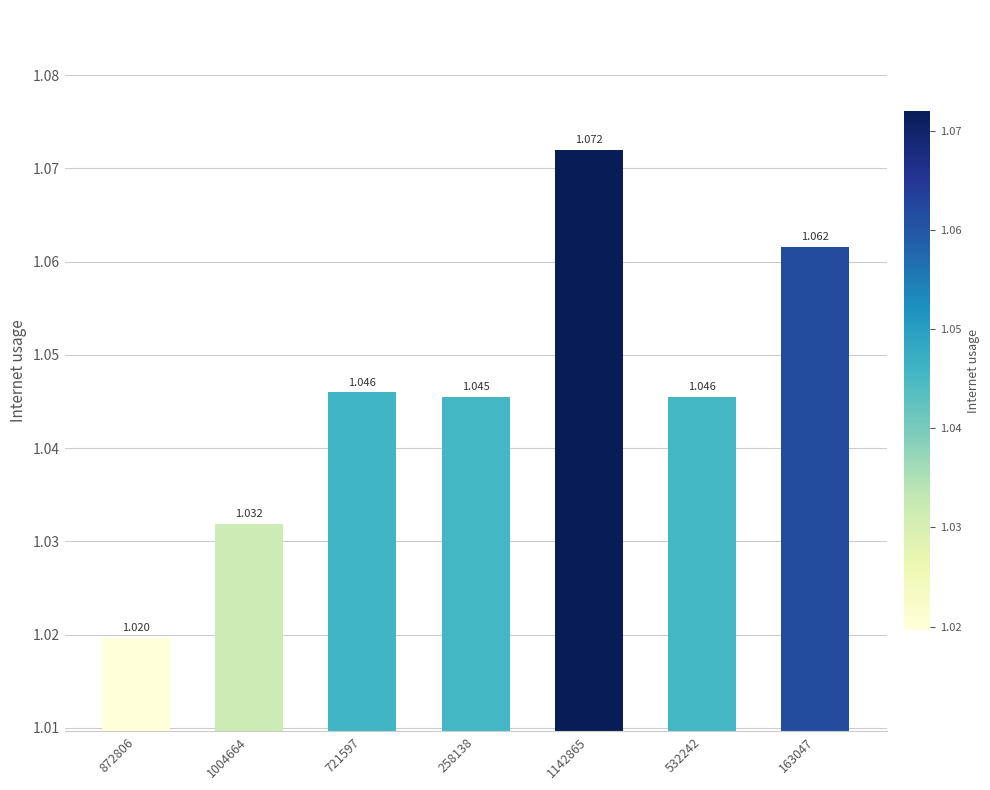

How many bars are there in total?

7